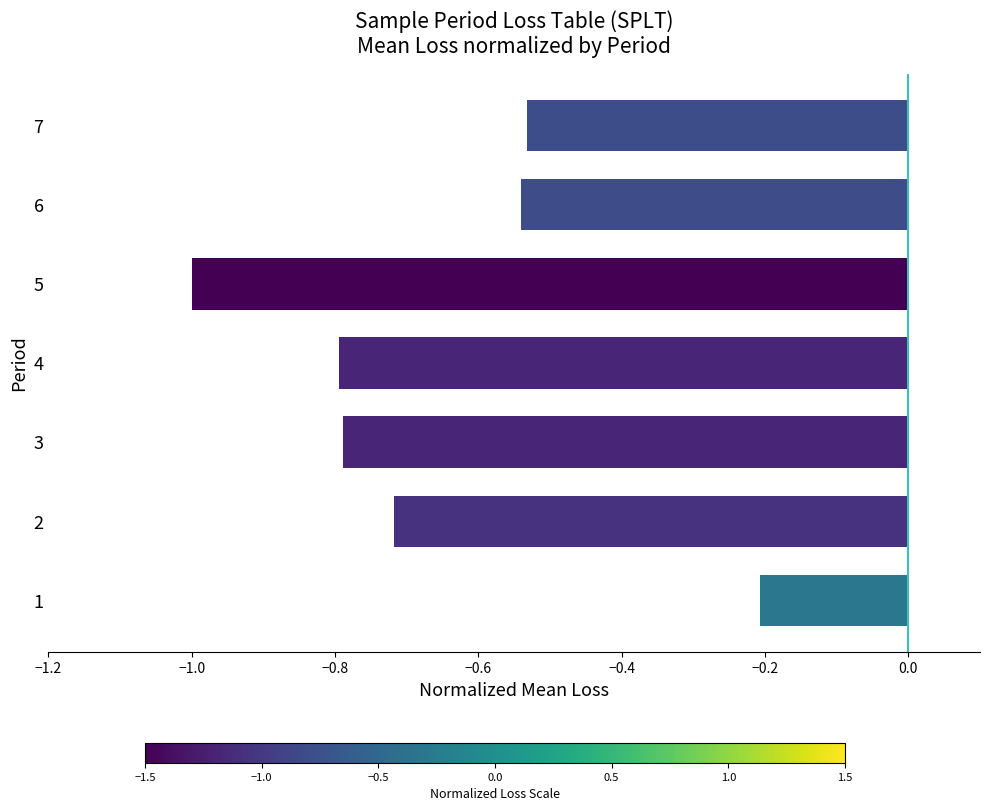

The chart shows a value of -1.0 at 7. True or false?

False